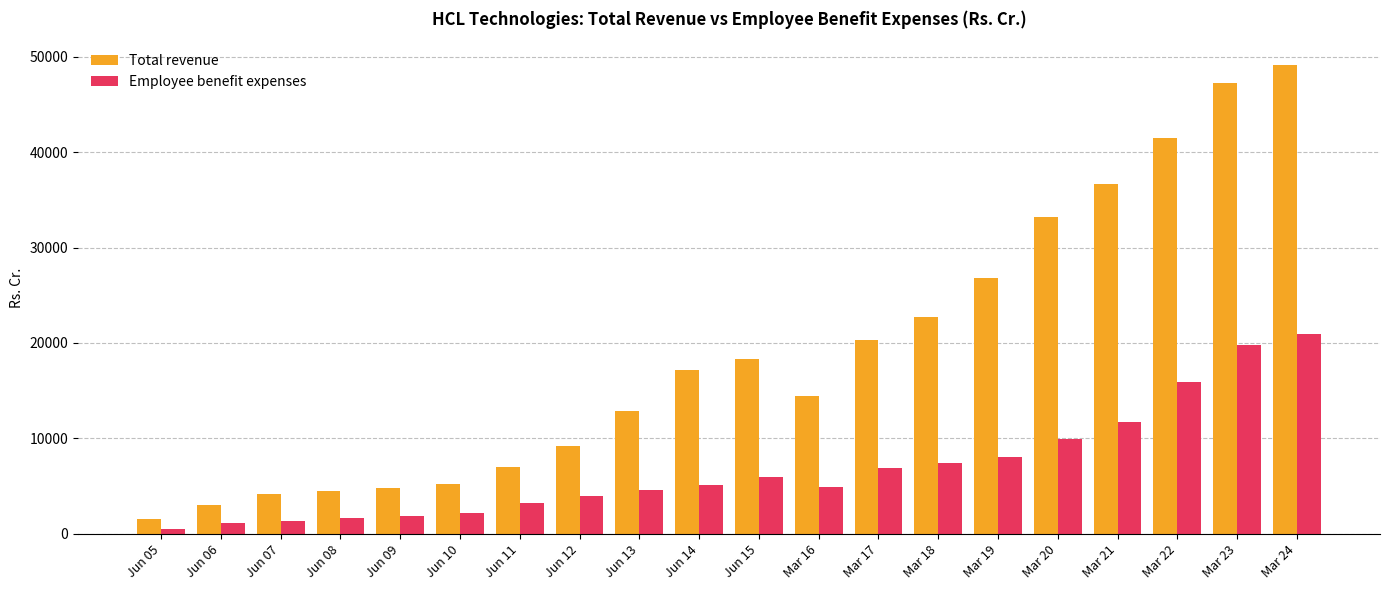

The Employee benefit expenses series shows 4868.7 at Mar 19. True or false?

False